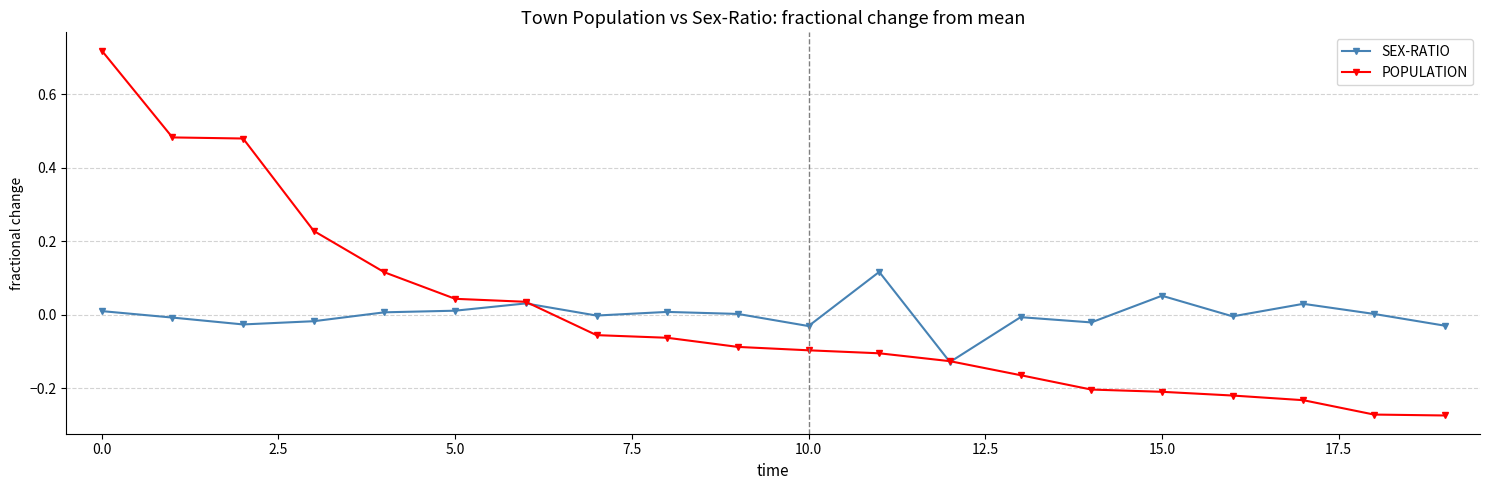

Which series has the largest range (max minus min)?

POPULATION